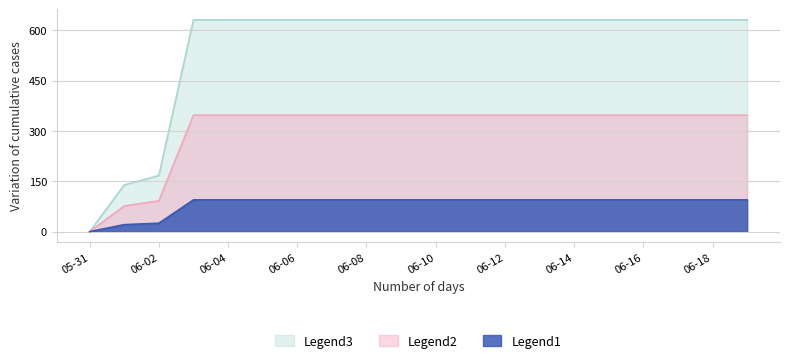

The value at 2020-06-05 is 1034. True or false?

False